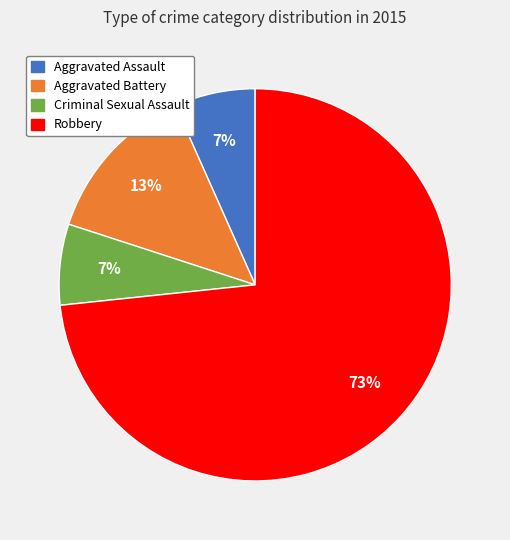

Is it true that Robbery is 73% of the pie?

True